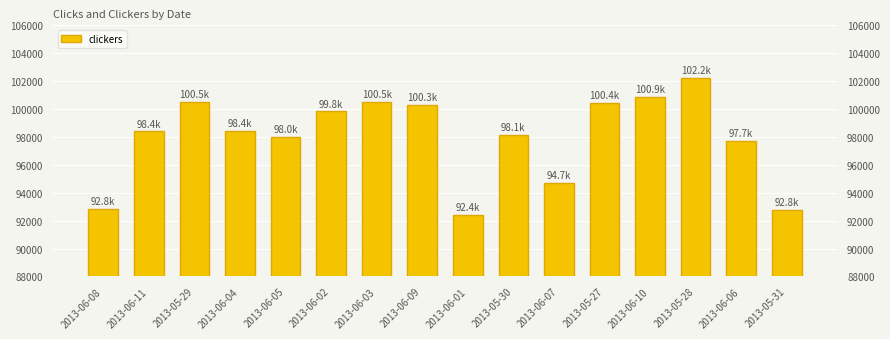

What is the value of the 8th bar from the left?

100312